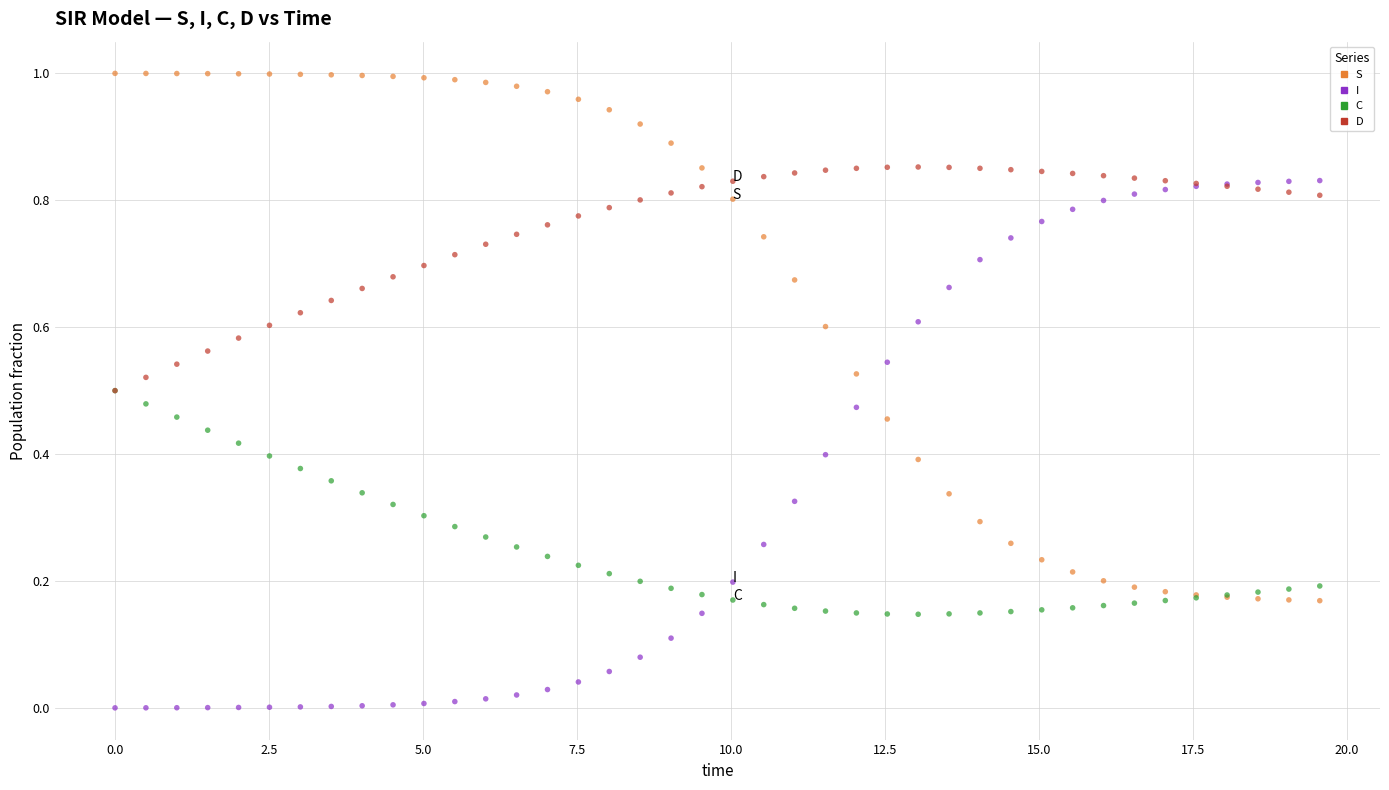

What are all the series names shown in the legend?

S, I, C, D